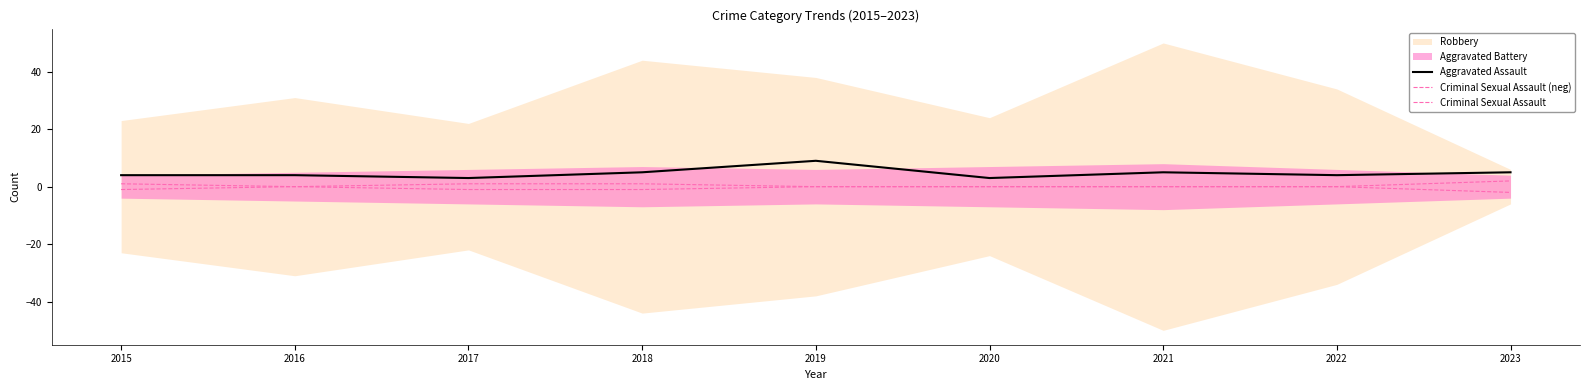

True or false: Criminal Sexual Assault (neg) has more than 1 points higher than both neighbors.

False